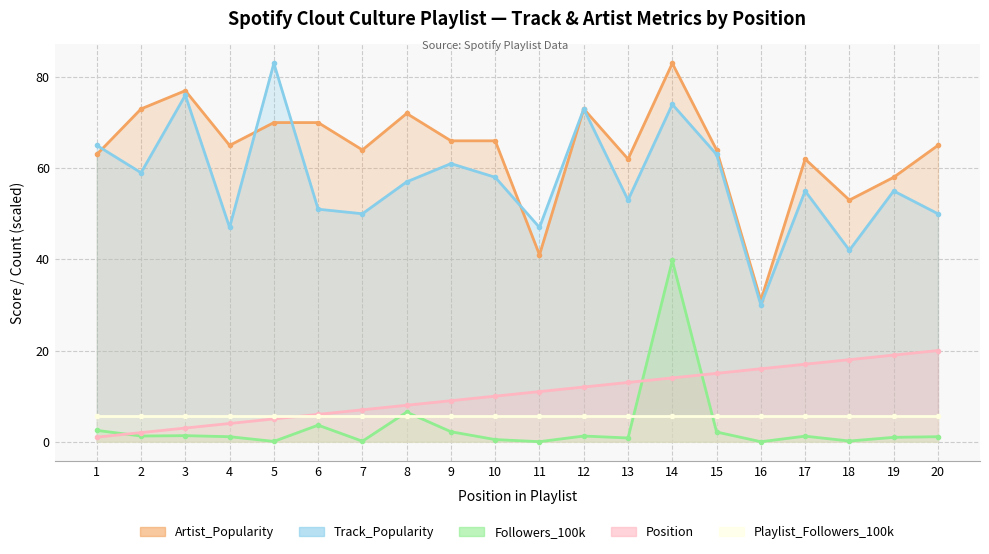

What is the difference between the highest and lowest values at 7?

63.9